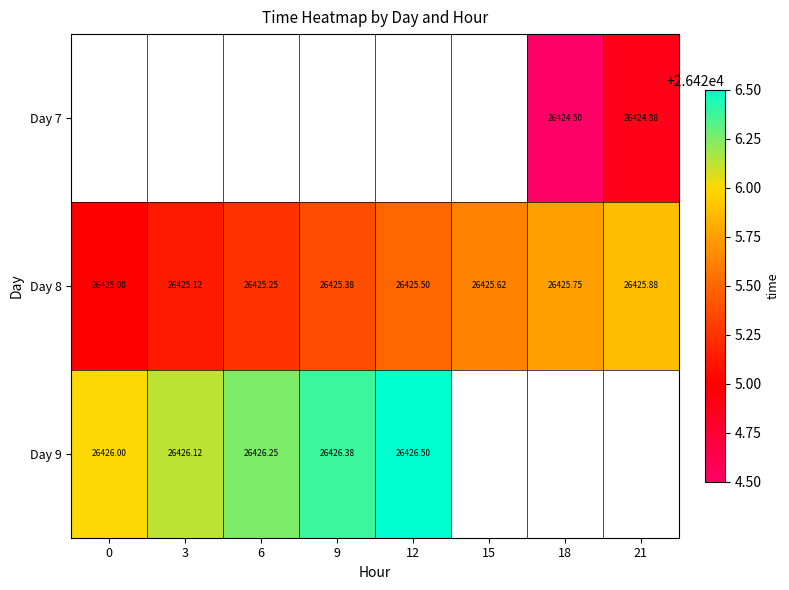

Which series has the largest range (max minus min)?

Day 8